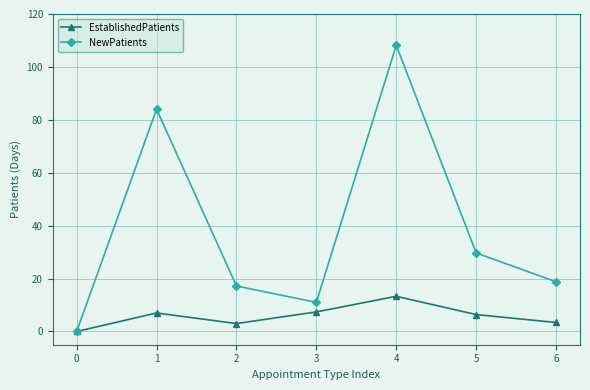

Is the value of NewPatients at 5 greater than the value of EstablishedPatients at 5?

Yes